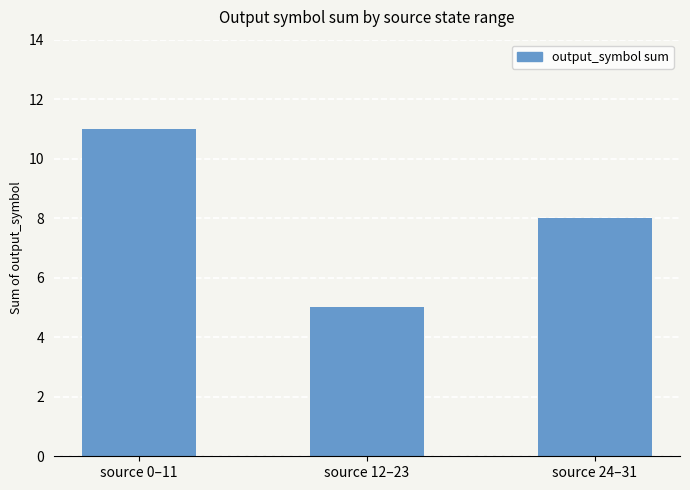

Rank the categories by value from highest to lowest.

source 0–11, source 24–31, source 12–23